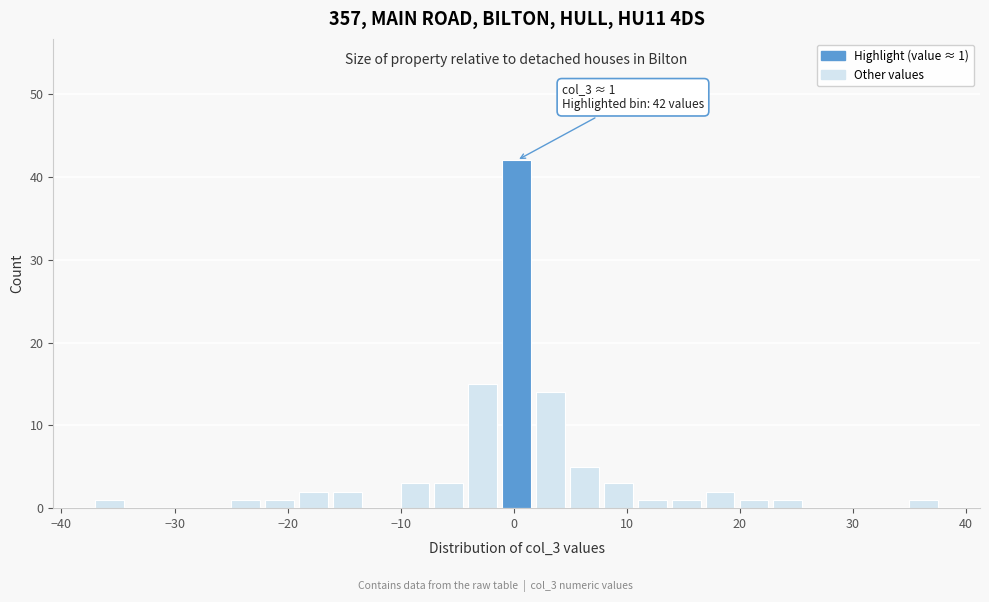

Read against the x-axis, roughly where is the centre of the tallest bar?

0